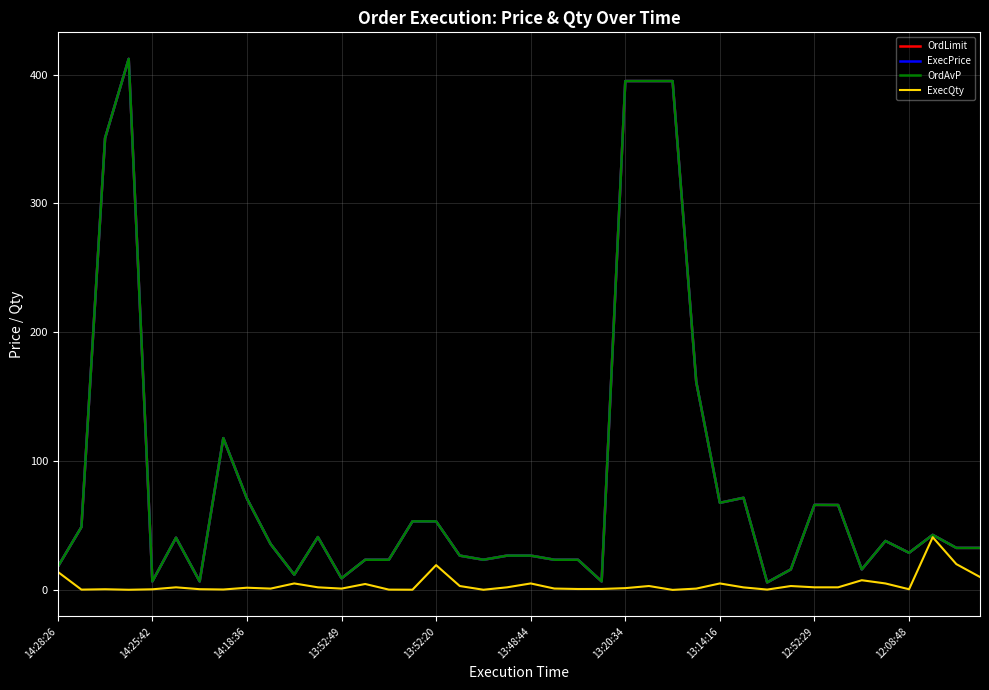

True or false: OrdLimit and ExecPrice intersect in this chart.

False